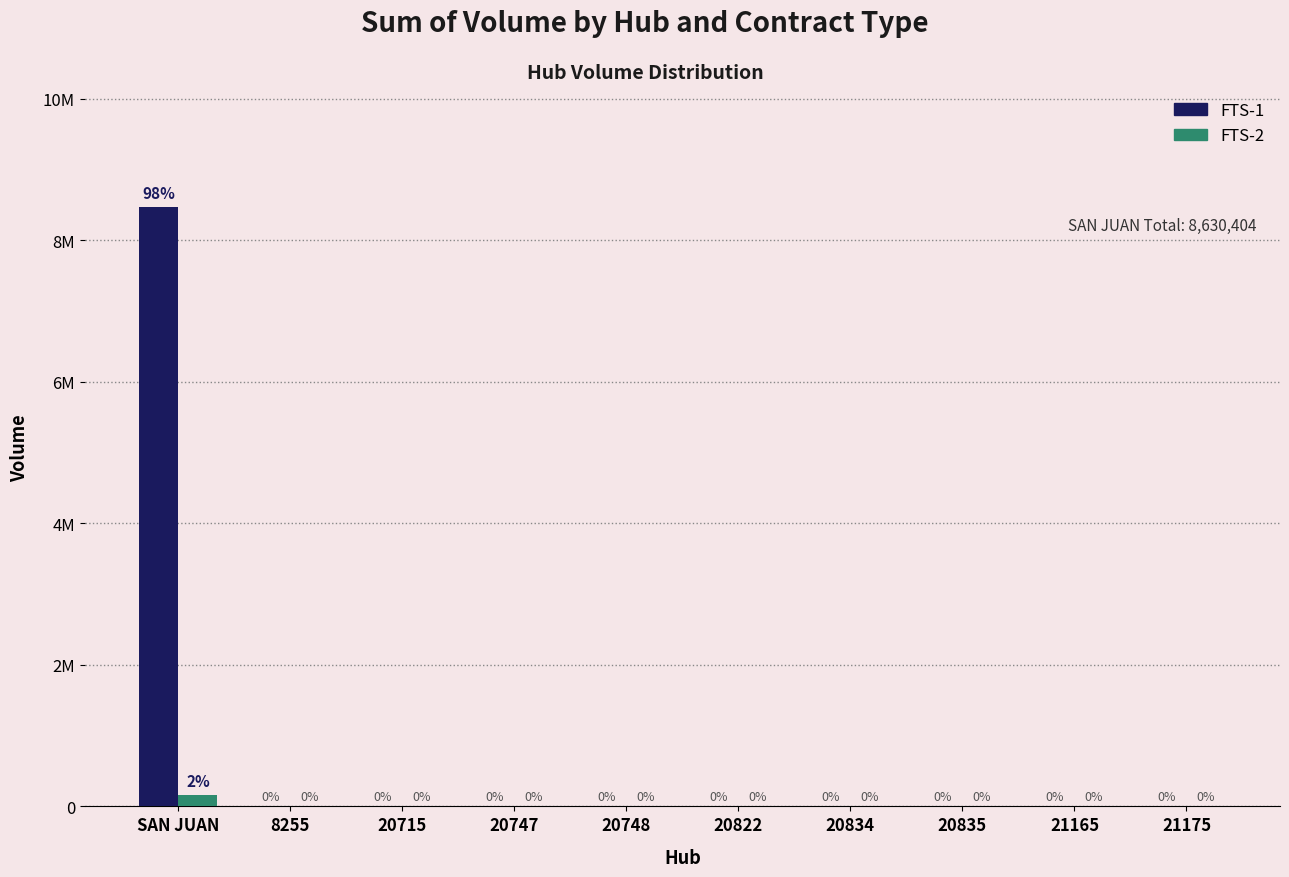

At which label is FTS-1 closest to 4236366?

8255